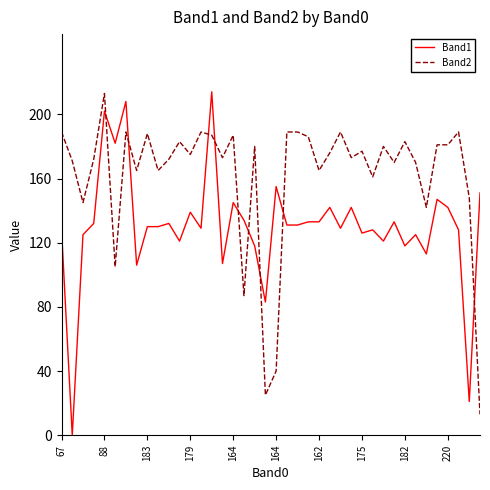

List the series in order of their overall mean, highest first.

Band2, Band1